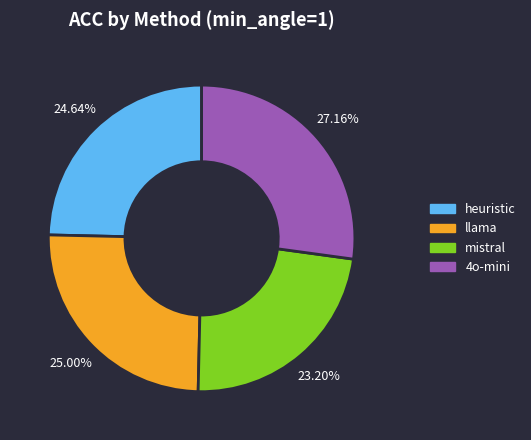

To the nearest percent, what portion does llama represent?

25%